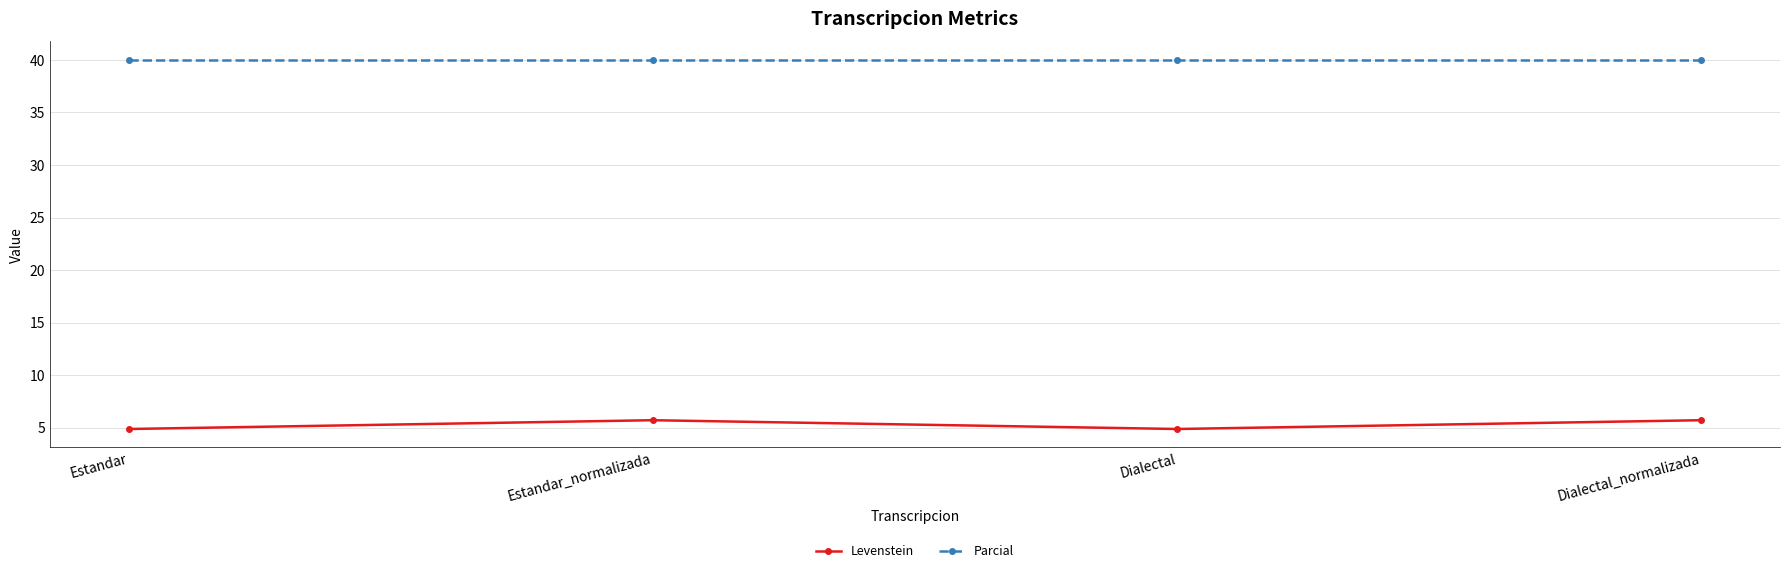

Which series has the largest range (max minus min)?

Levenstein